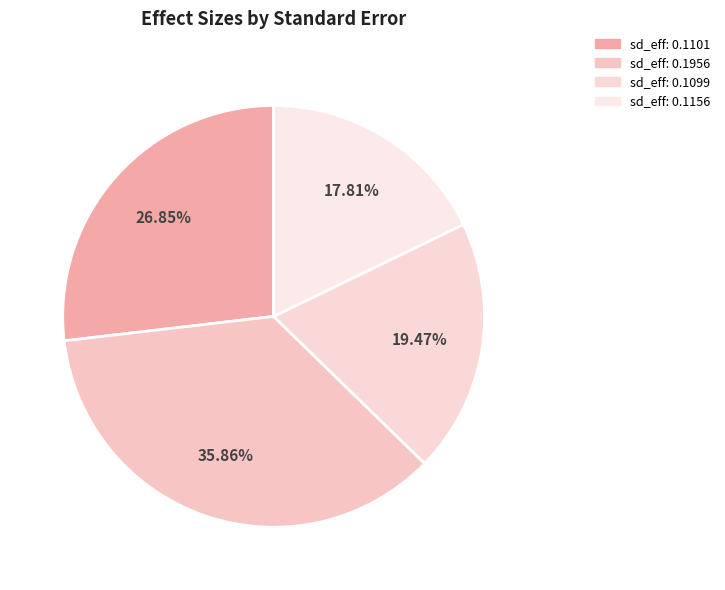

Is there a majority slice in this chart?

No